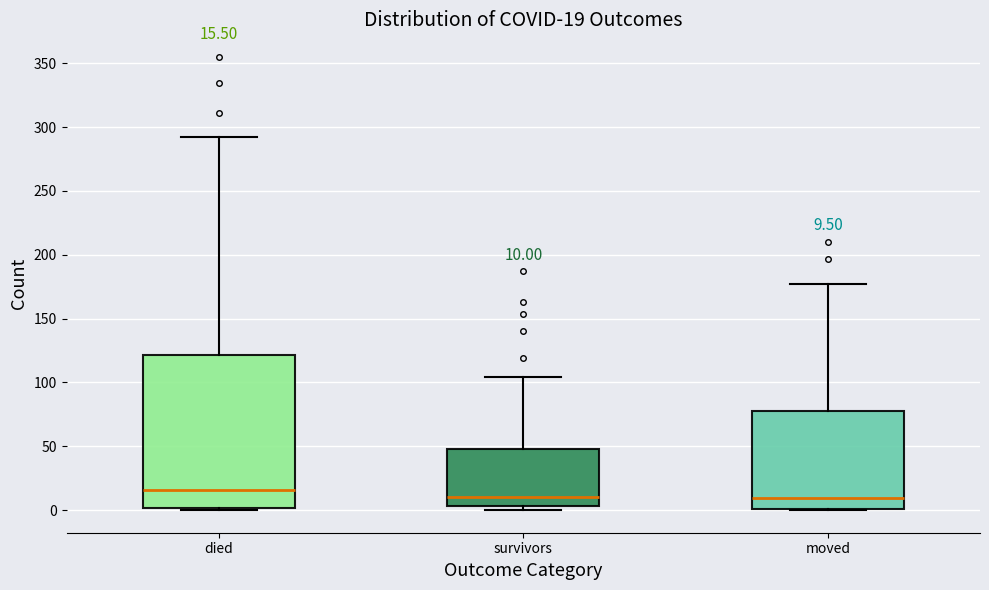

Comparing the boxes themselves (not the whiskers), which one is the tallest?

died